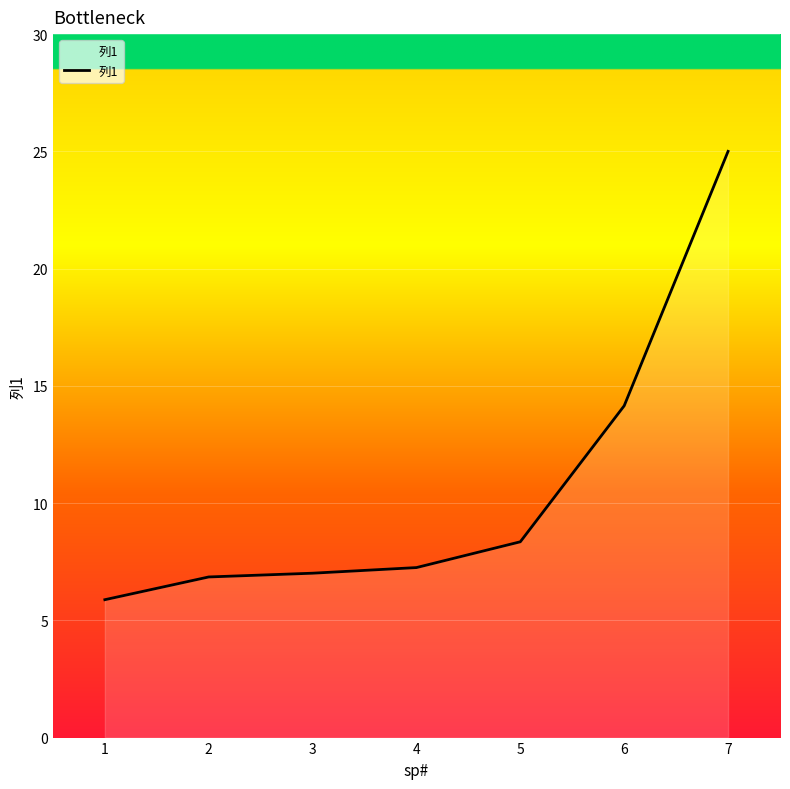

What is the change in value from 3 to 5?

+1.3